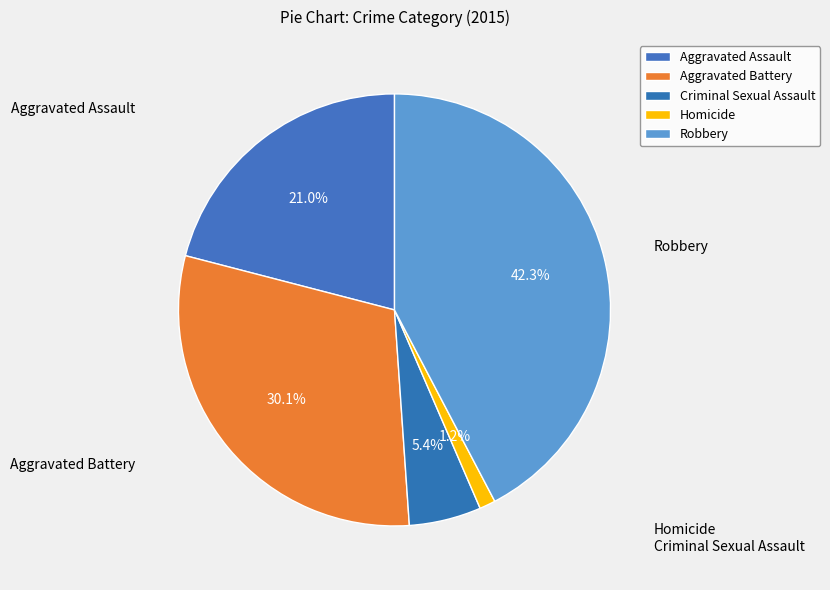

How many segments does this pie chart have?

5